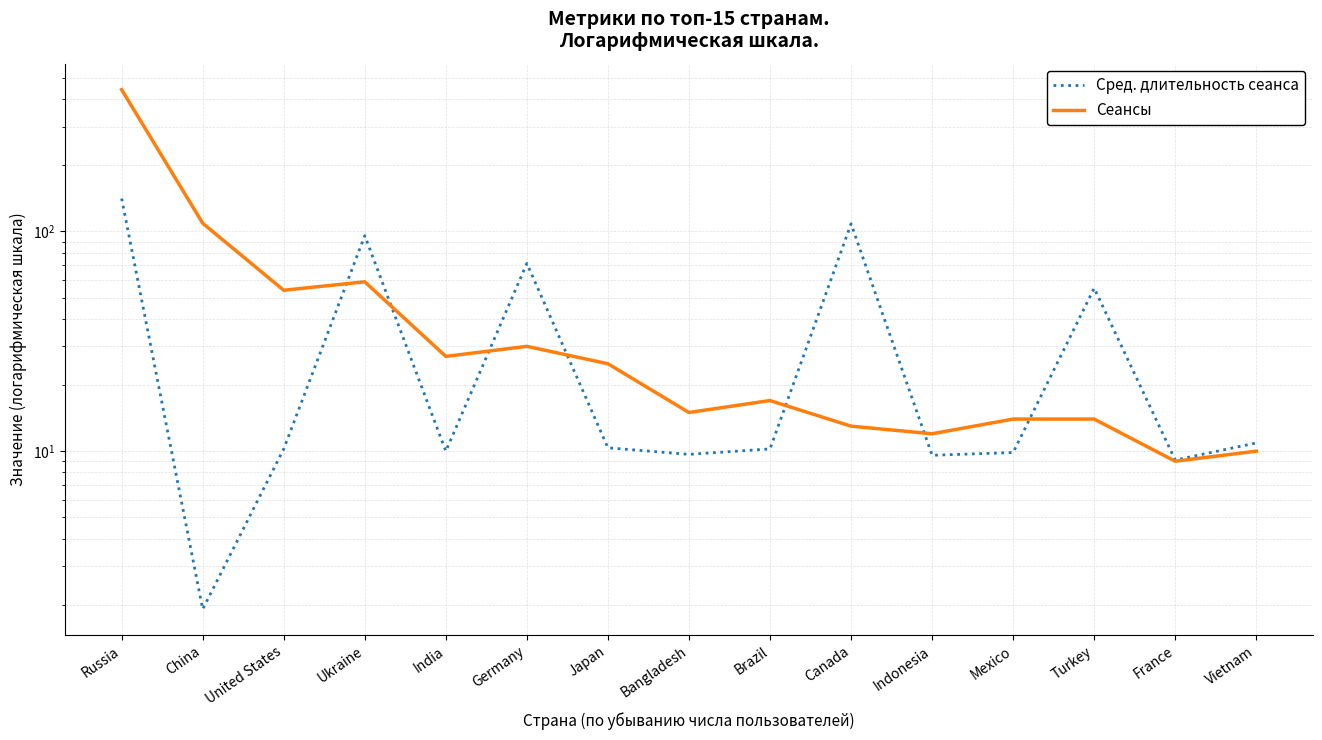

What is the maximum value shown in the chart?

442.0